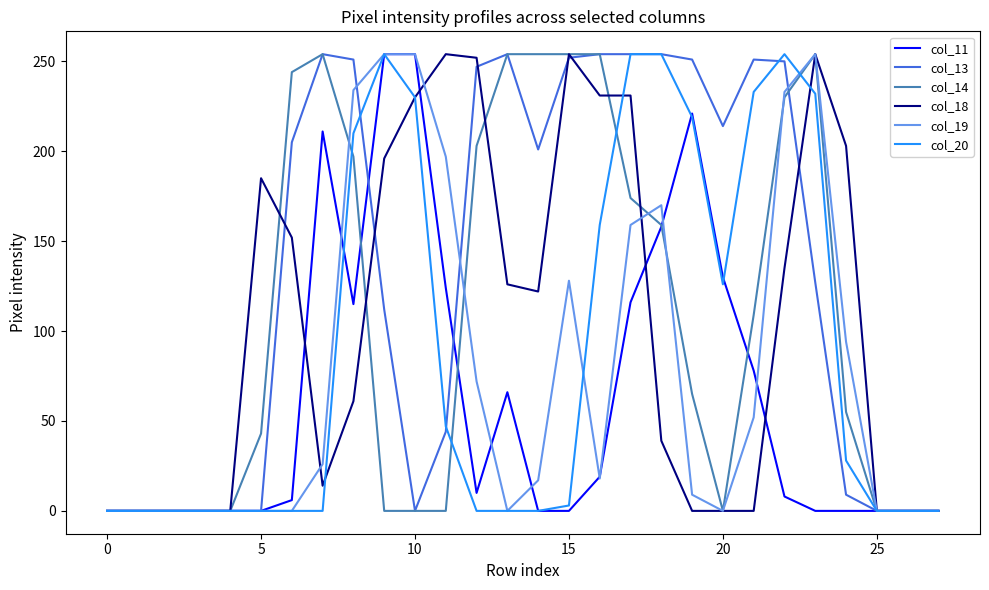

What is the greatest value displayed?

254